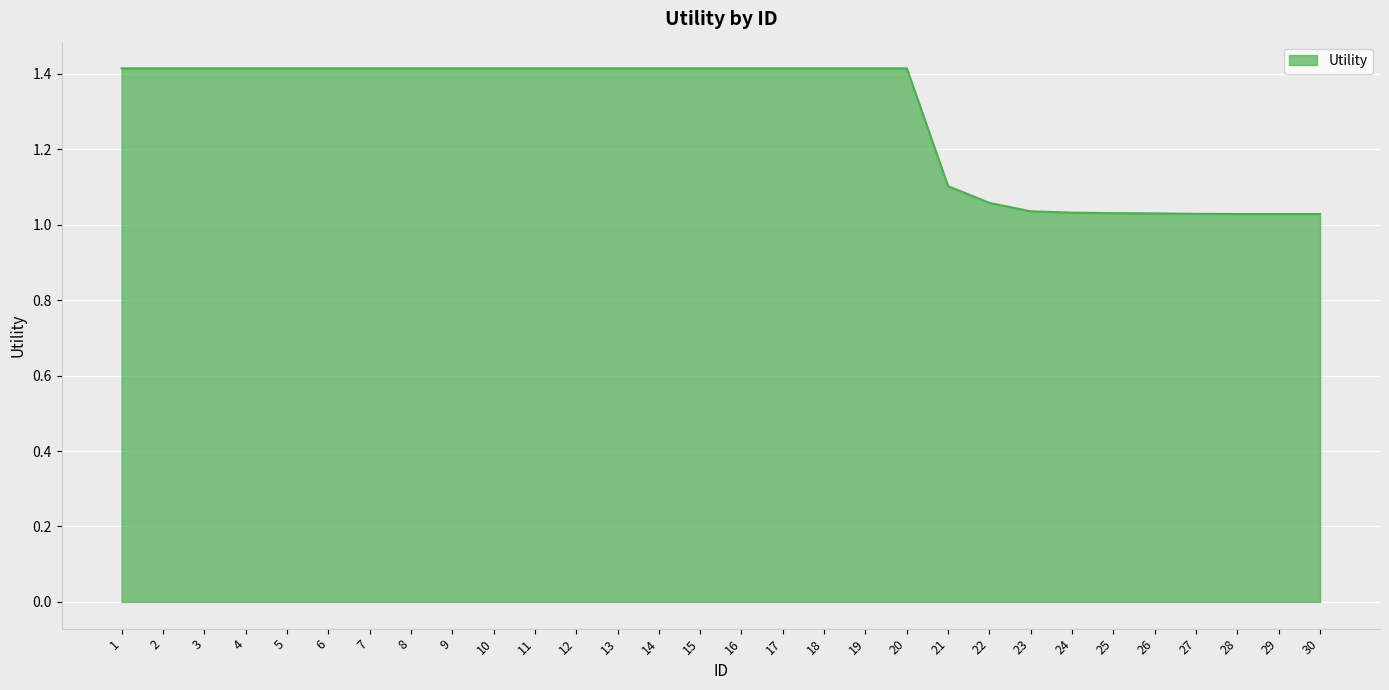

The value at 14 is 0.5. True or false?

False